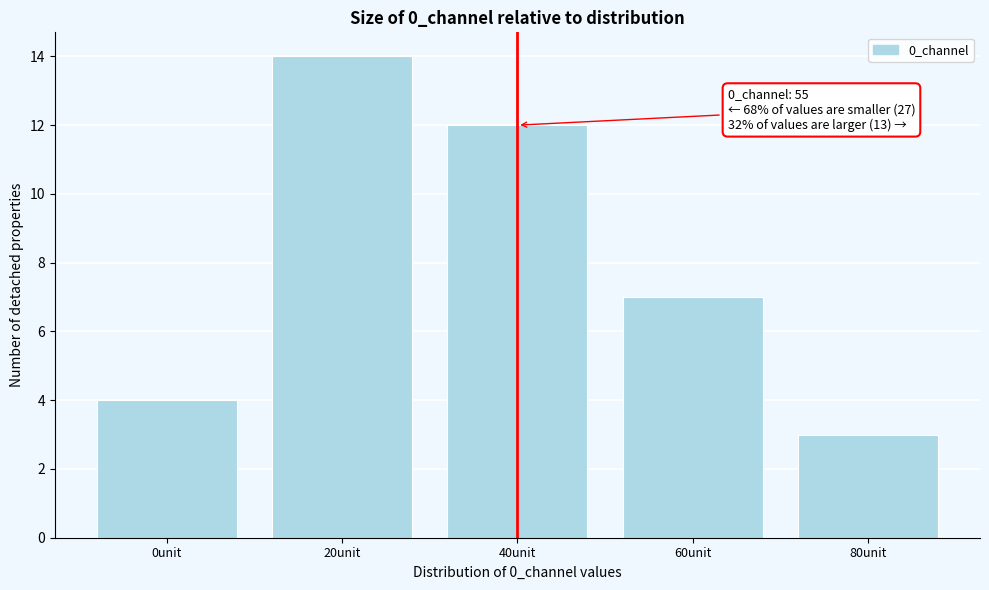

Reading right to left, what are all the values shown in this chart?

80unit=3	60unit=7	40unit=12	20unit=14	0unit=4